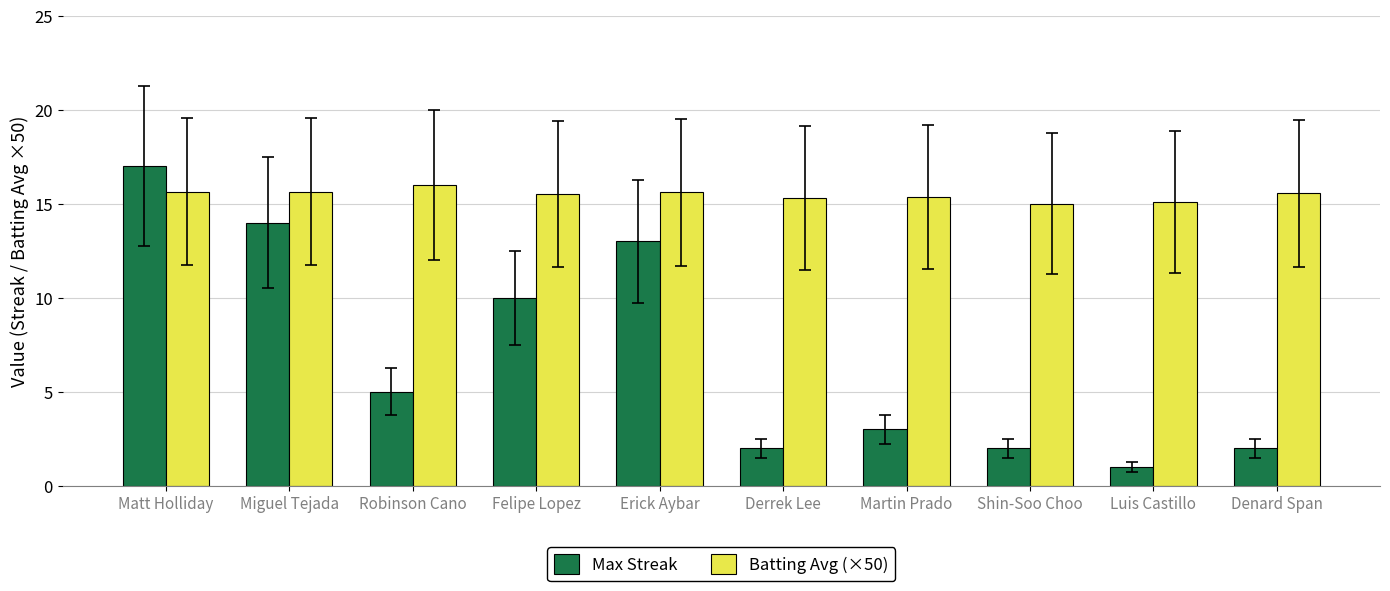

Which label corresponds to the largest value in the chart?

Matt Holliday